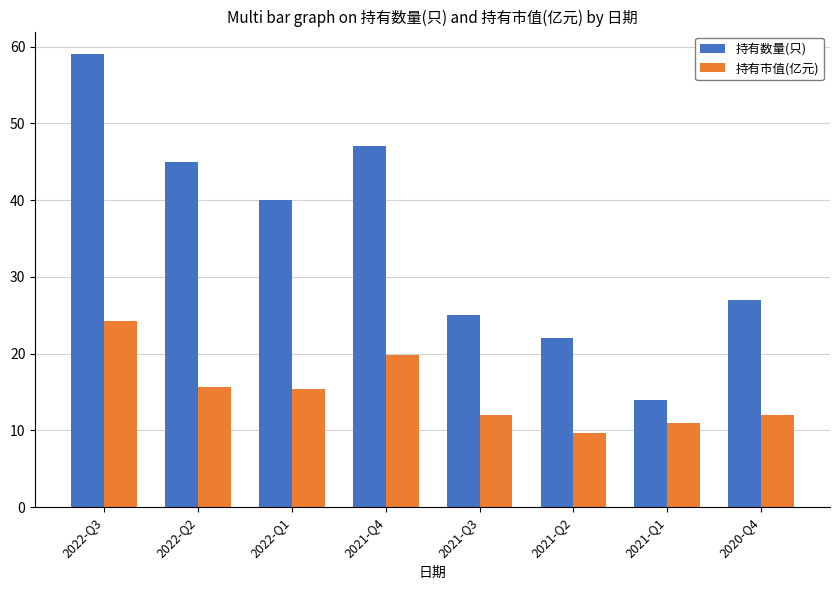

Which series changed the most between 2022-Q1 and 2020-Q4?

持有数量(只)